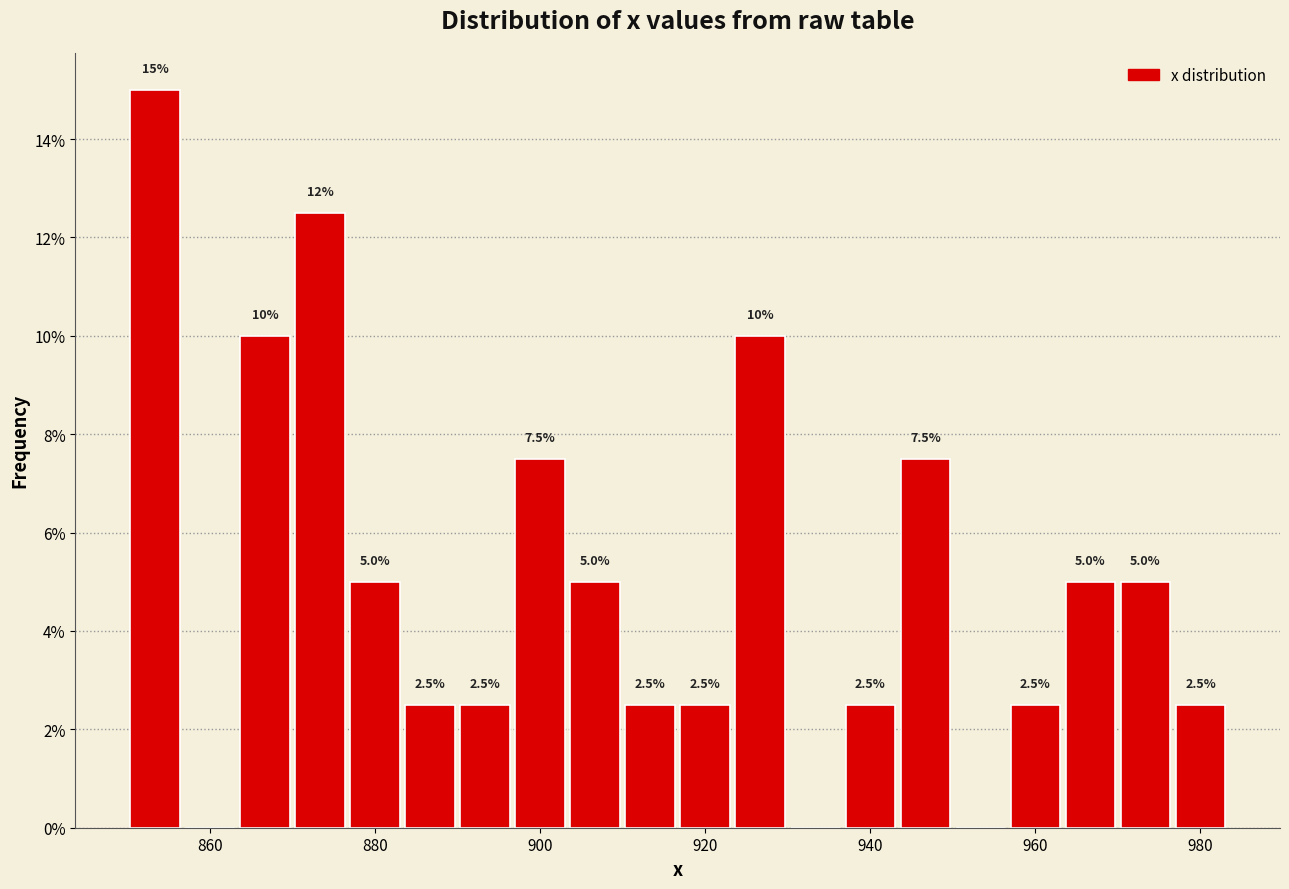

Around what value on the x-axis is the tallest bar? Give the approximate position of its centre, as read against the axis.

854